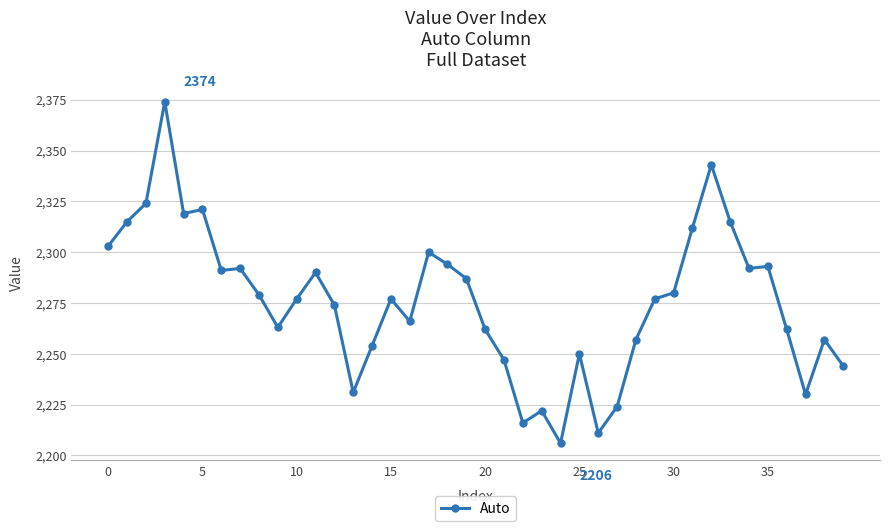

What is the sum of all values?

91031